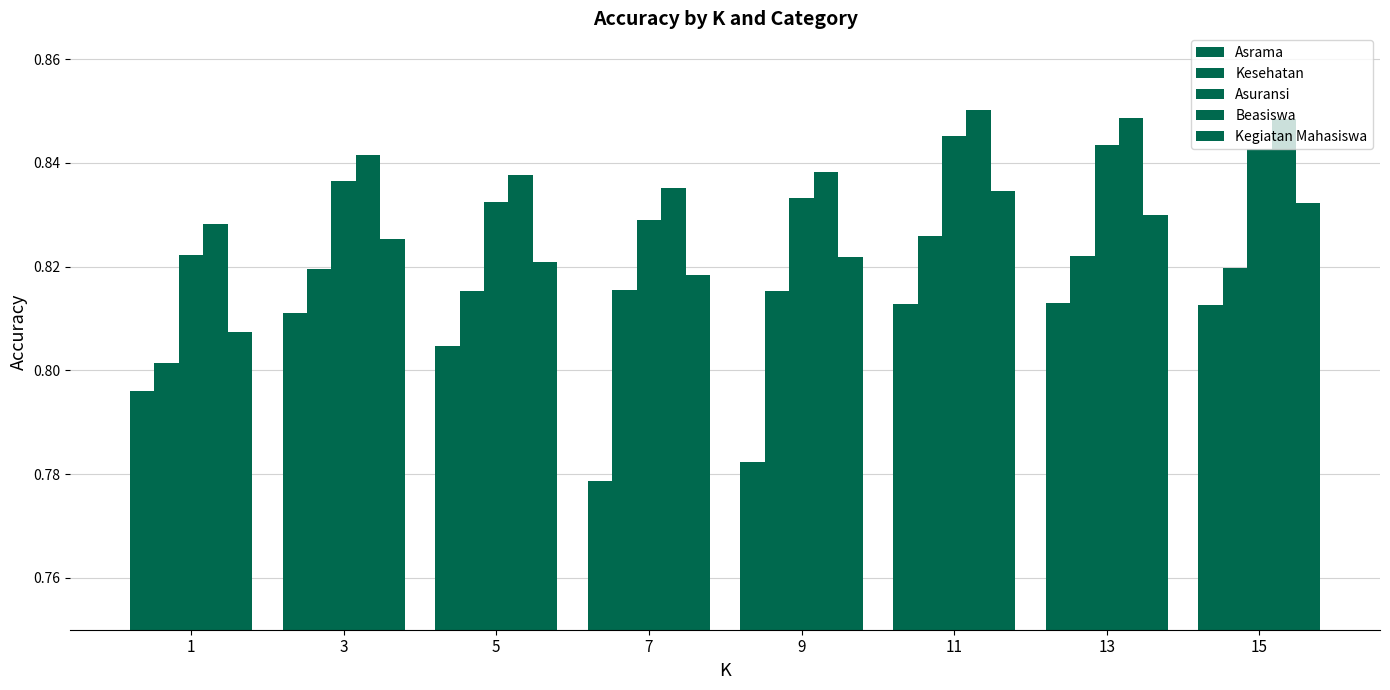

How many Beasiswa values are between 0 and 1?

8